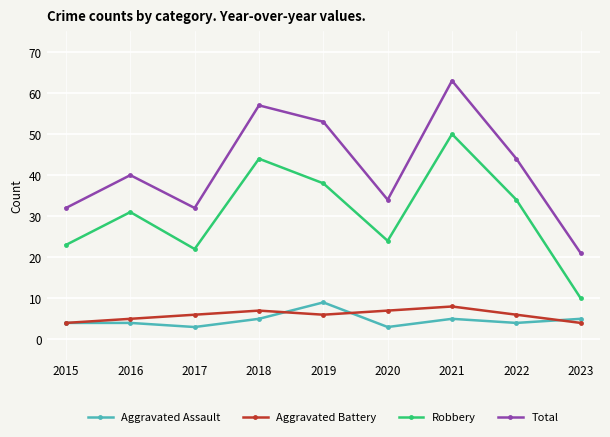

At which category is the sum across all series the highest?

2021